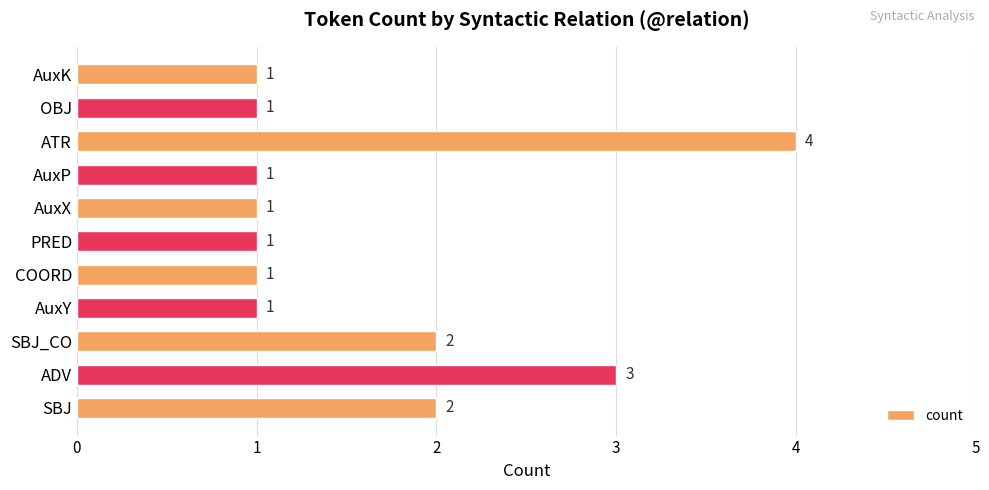

Count the values in the range 1 to 2.

9